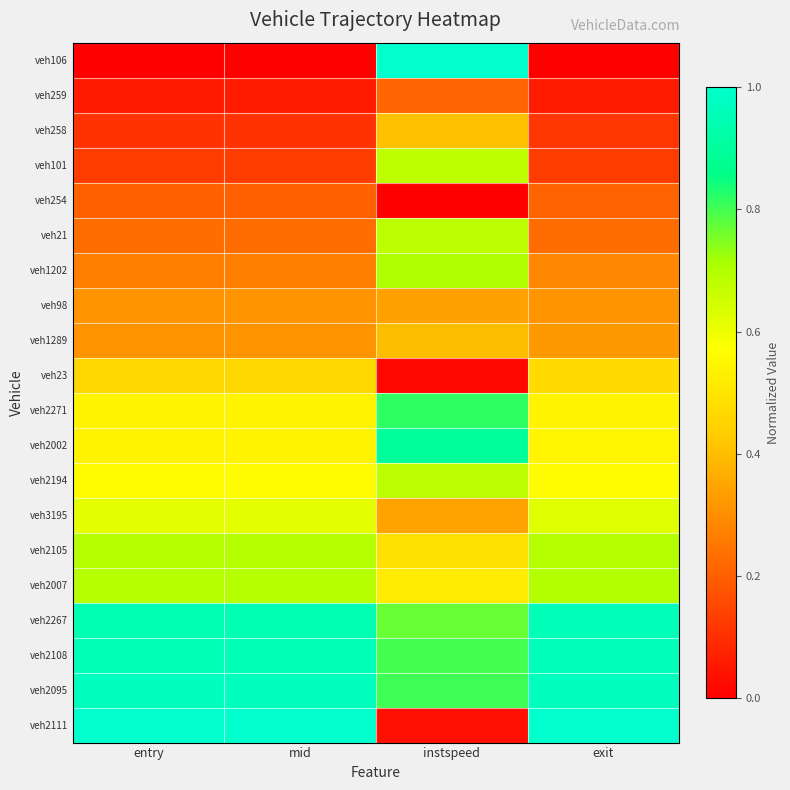

At how many categories does at least one series exceed 0?

4